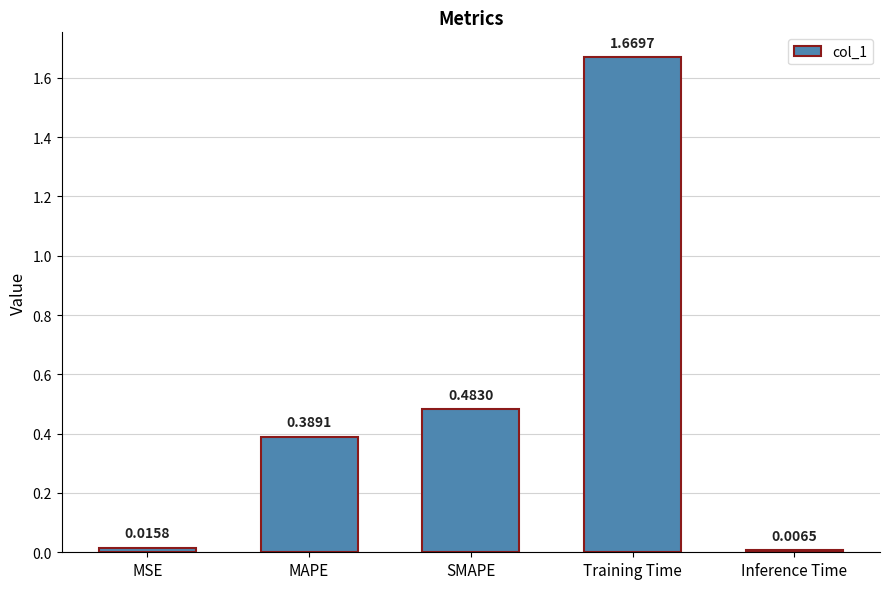

How many bars are there in total?

5